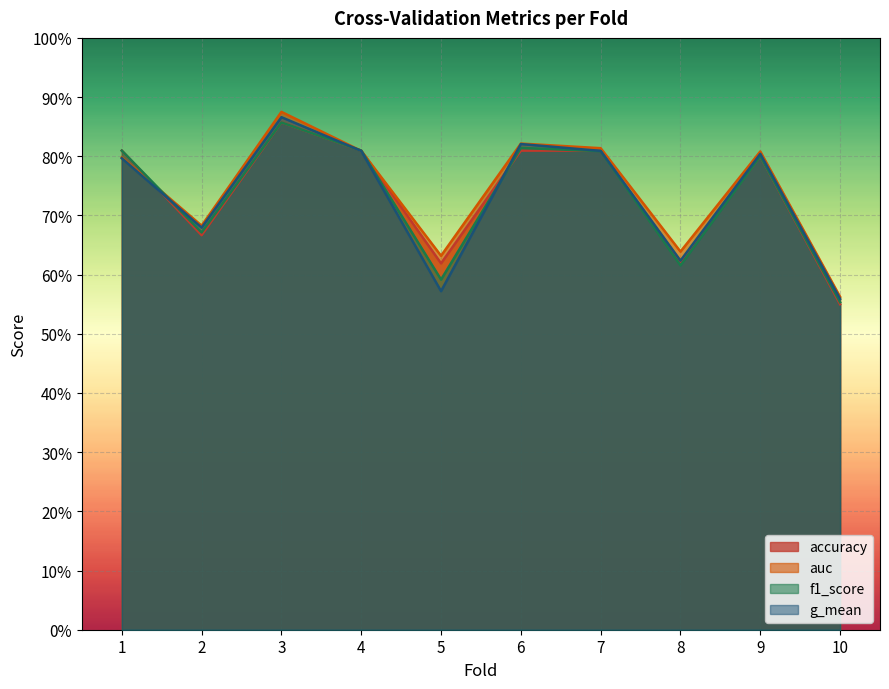

What is the difference between the maximum and minimum values in the auc series?

0.3